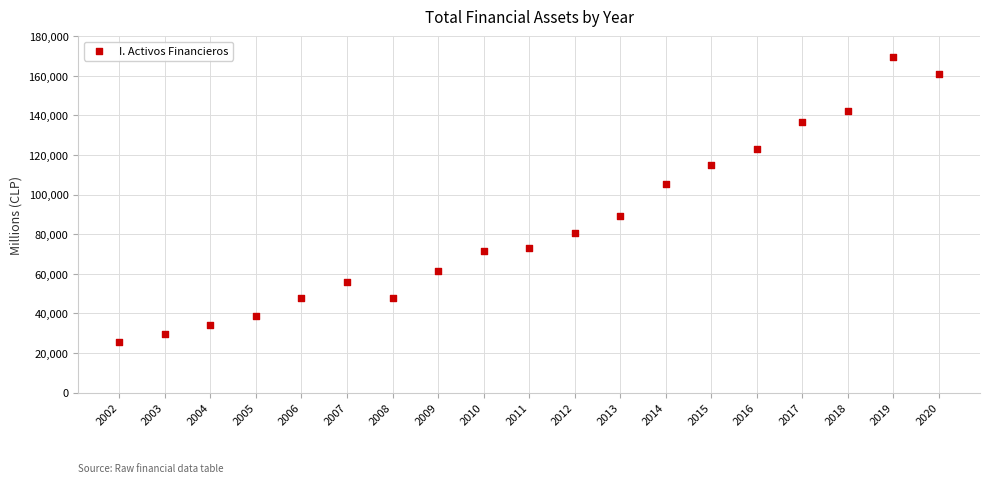

What is the range of X values (max minus min)?

18